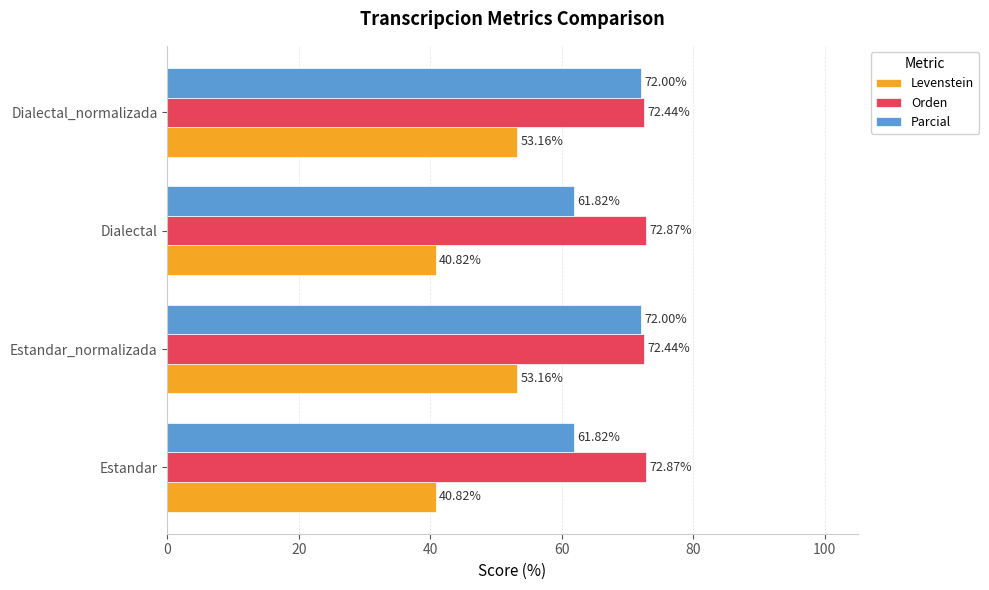

What is the difference between the maximum and minimum values in the Orden series?

0.4